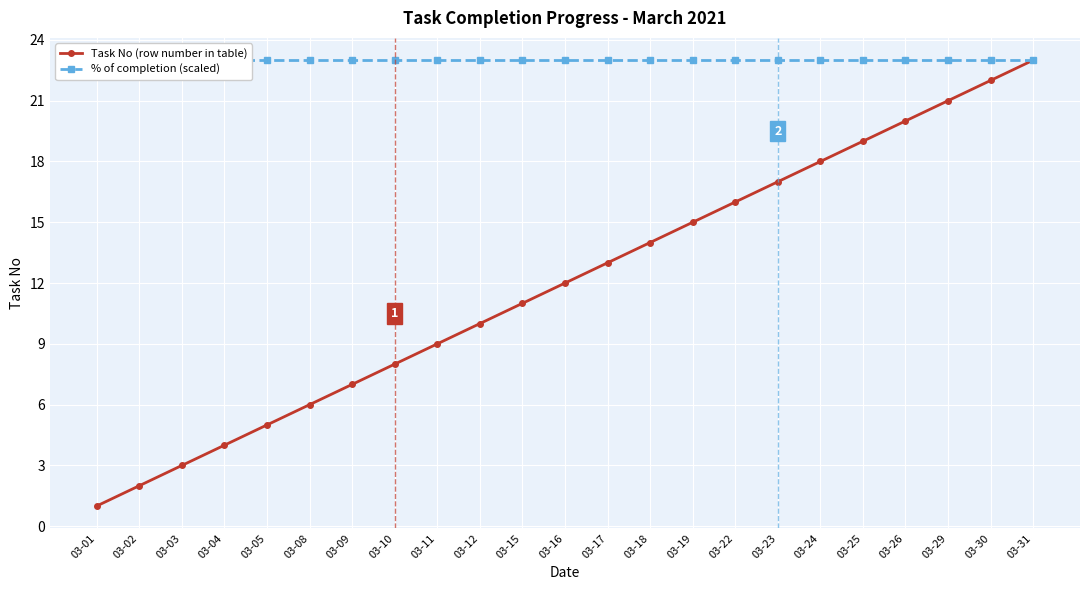

List the series in order of their overall mean, lowest first.

Task No (row number in table), % of completion (scaled)